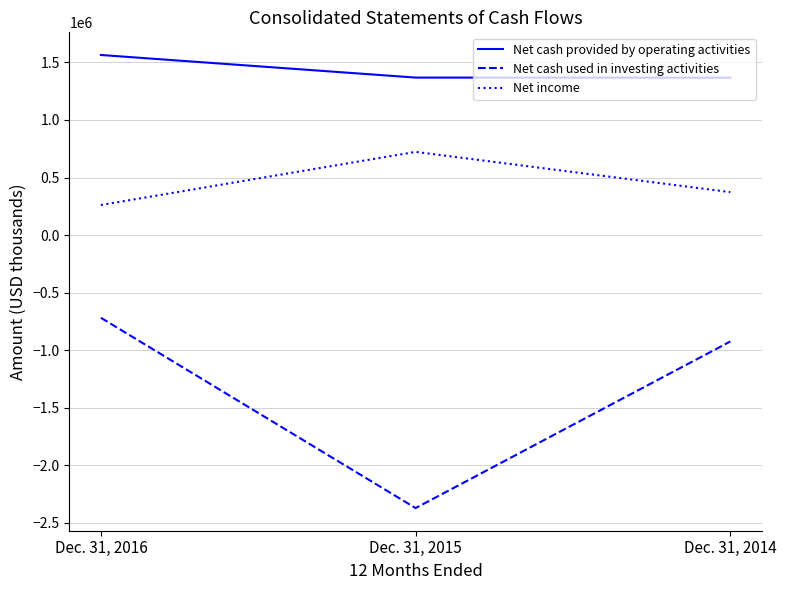

What are all the series names shown in the legend?

Net cash provided by operating activities, Net cash used in investing activities, Net income